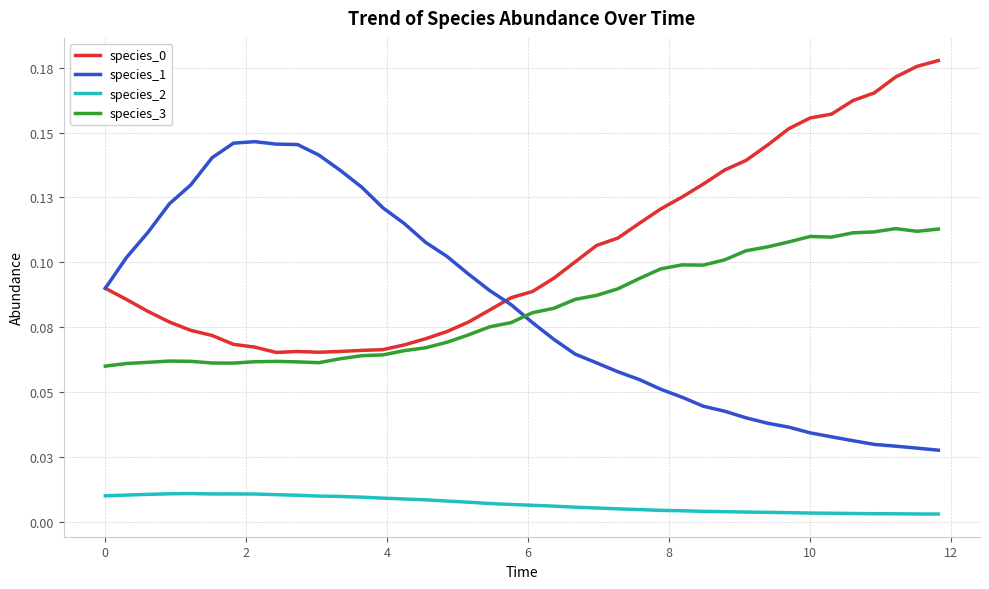

At how many categories does at least one series exceed 0?

40